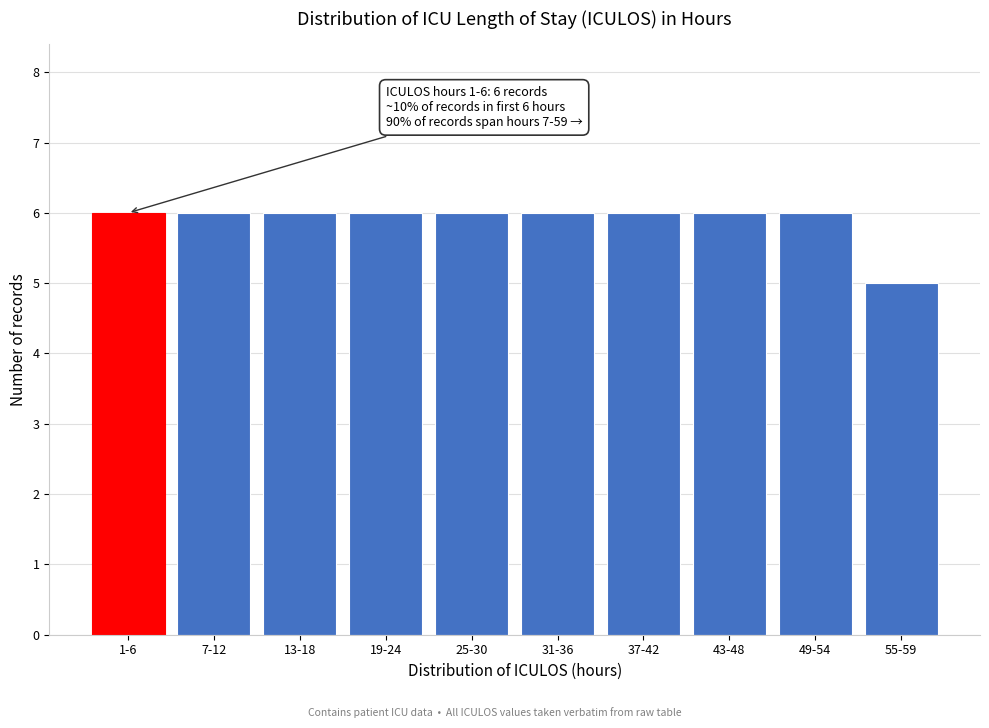

Reading left to right, extract all data points from this chart.

6	6	6	6	6	6	6	6	6	5